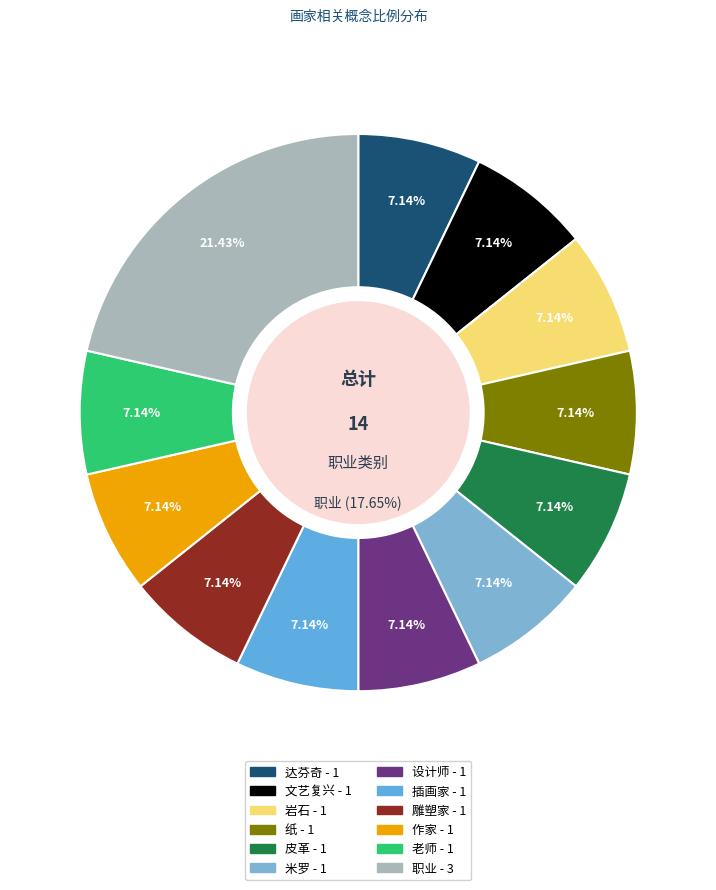

Does 米罗 account for over 50% of the chart?

No